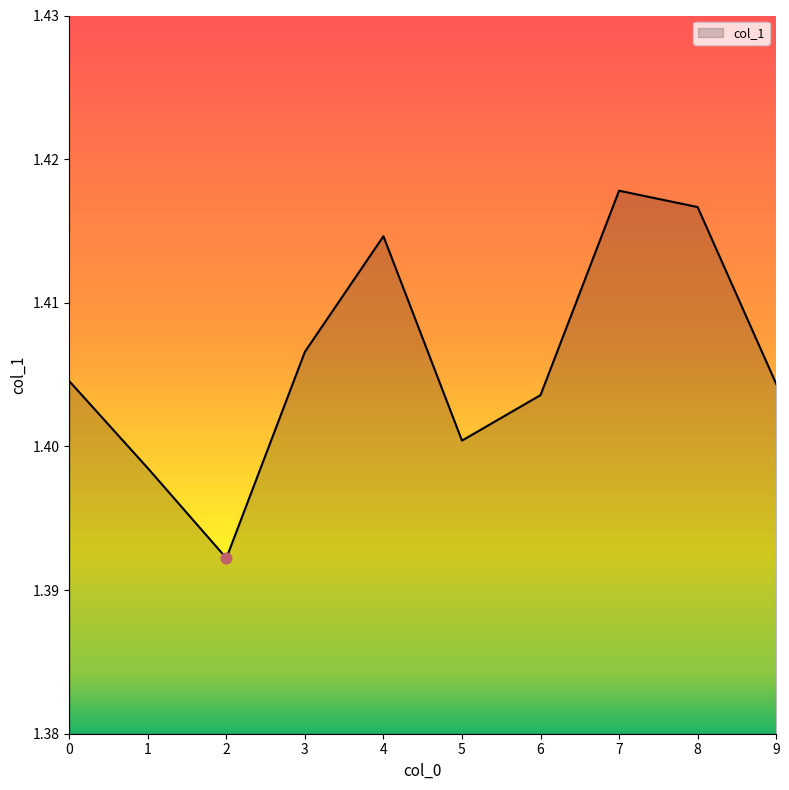

Which has a higher value, 8 or 3?

8